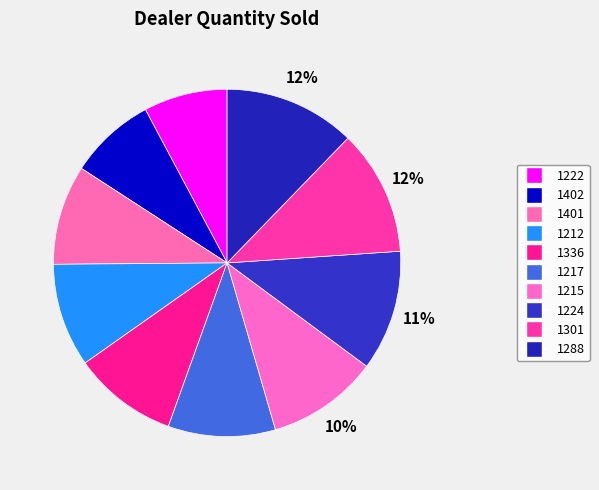

Combined, do 1402 and 1215 account for over 50%?

No